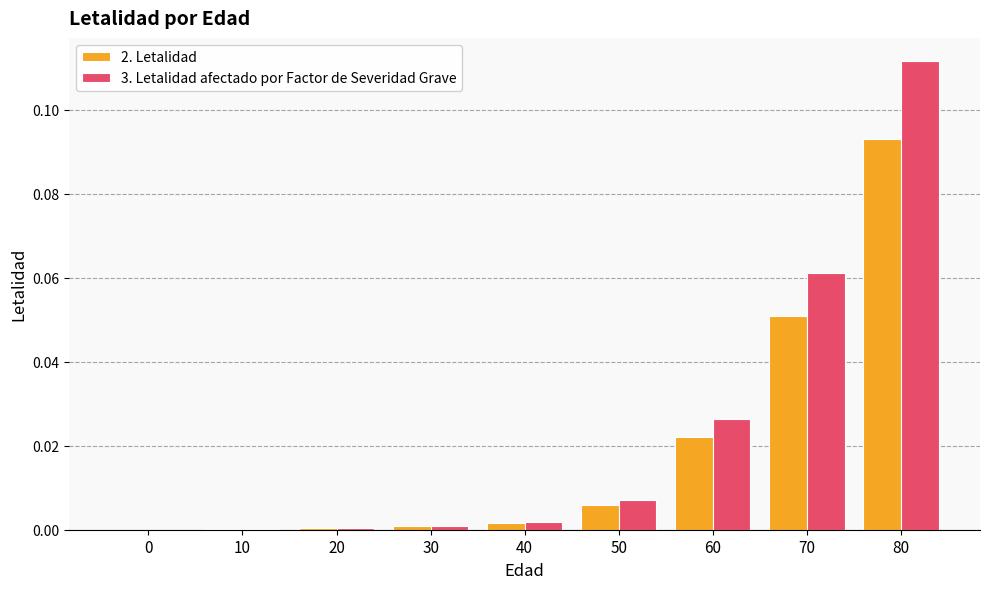

At which category is the sum across all series the highest?

80